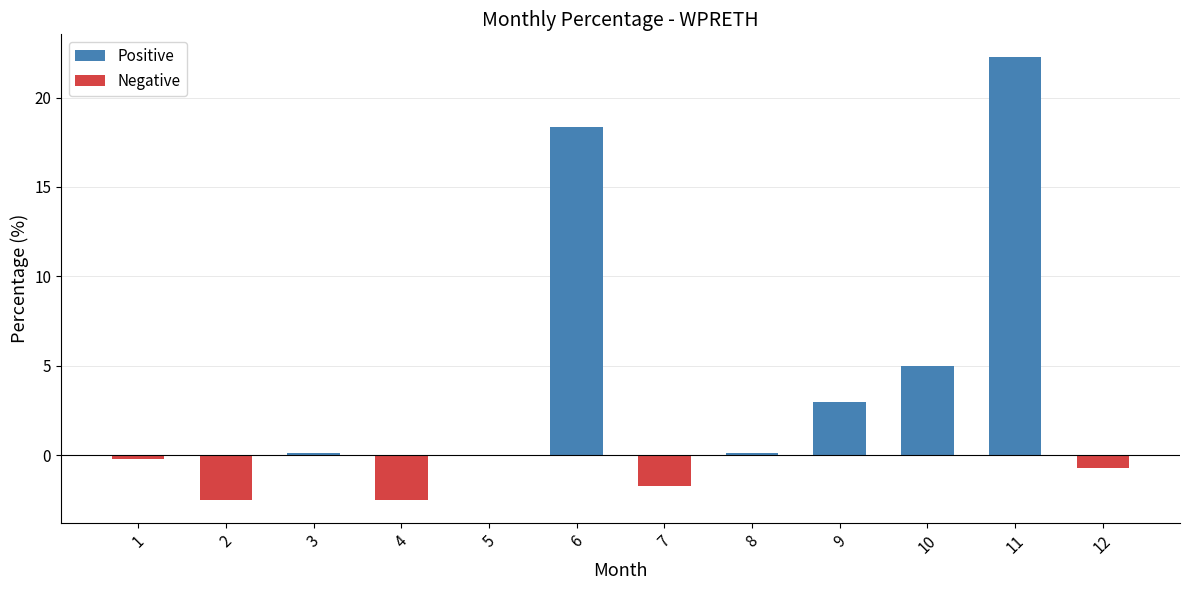

Where is the data nearest to the value 9?

10